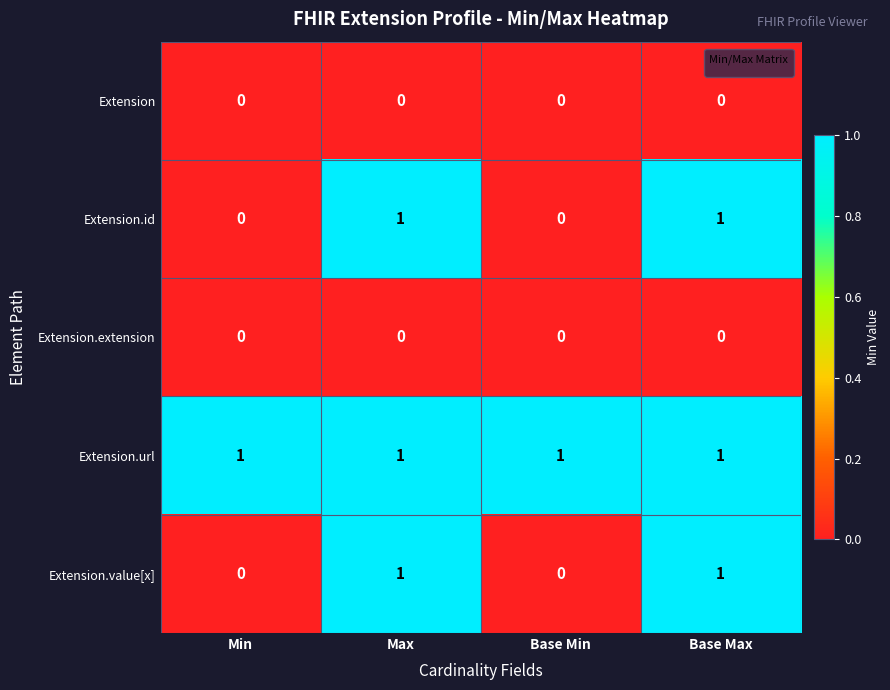

Which series has the largest total across all categories?

Extension.url